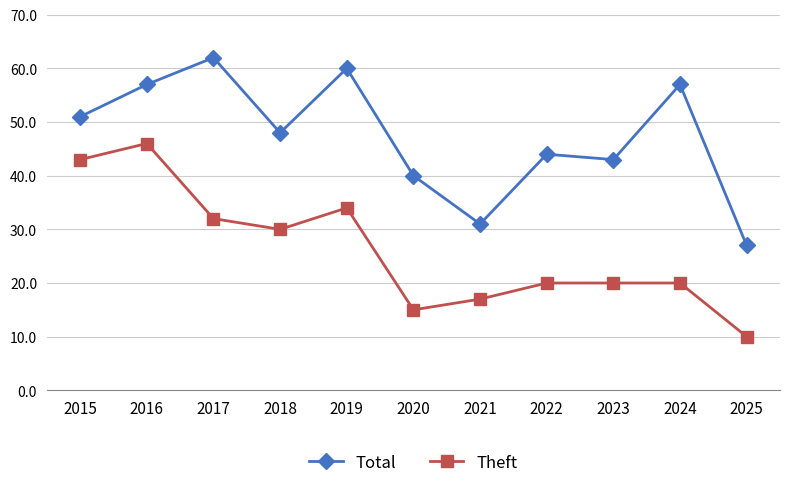

Rank the series at 2025 from highest to lowest value.

Total, Theft